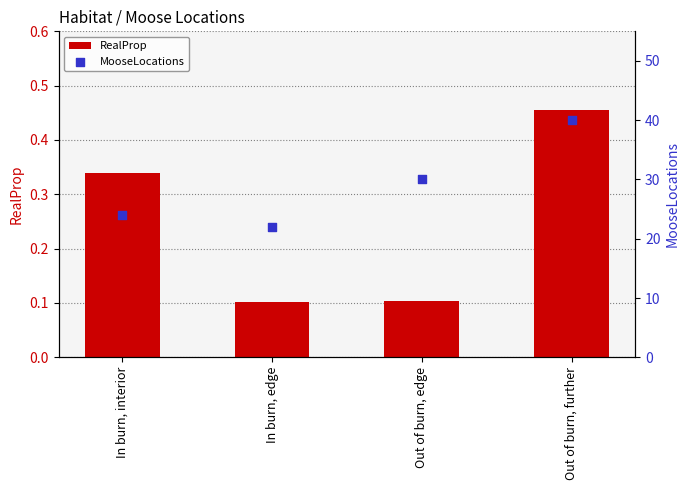

Which series has the widest spread of Y values?

MooseLocations